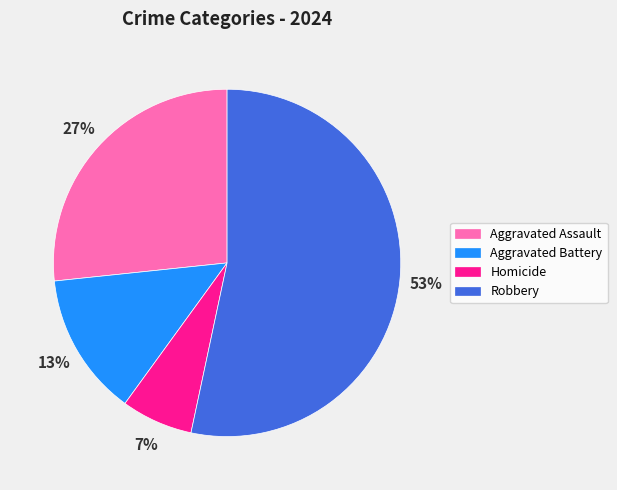

Is it true that Aggravated Battery is 13% of the pie?

True